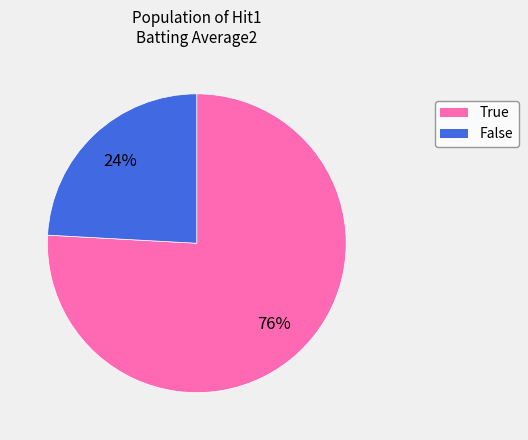

Combined, do True and False account for over 50%?

Yes